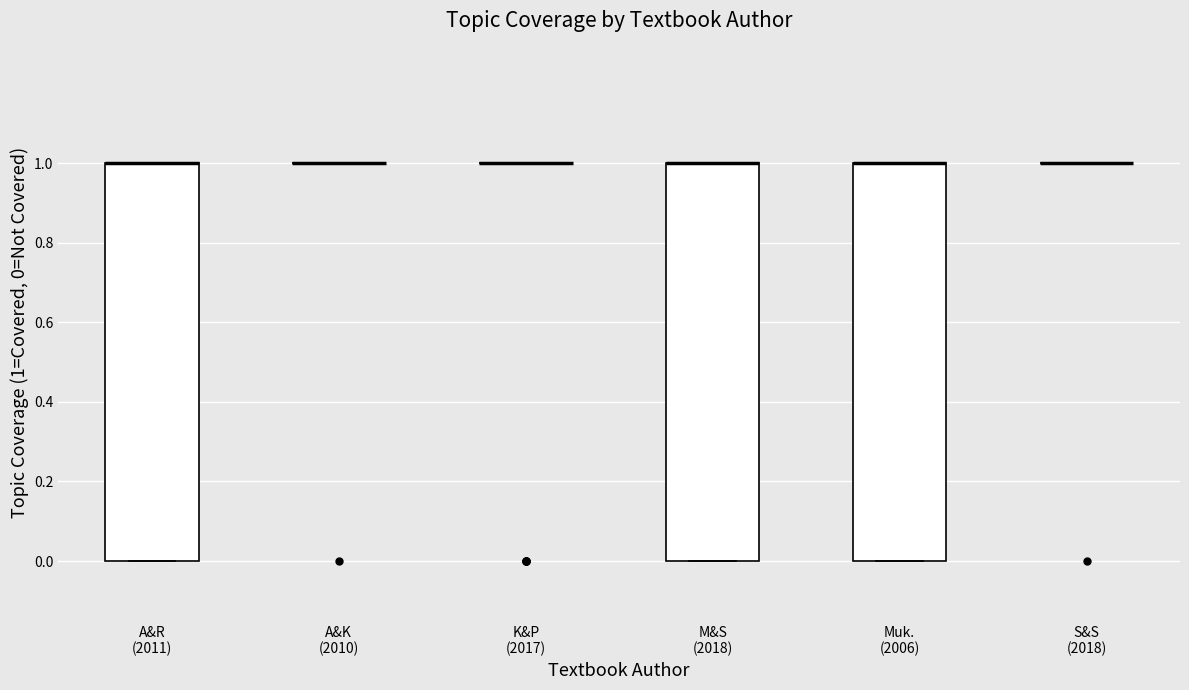

Reading left to right, read every box against the y-axis: the position of its median line, the range the box covers, and the ends of its whiskers. The values are not printed on the chart, so give them approximately, as read against the axis.

A&R (2011): median 1 (drawn on the box's upper edge), box 0 to 1, whiskers 0 to 1
A&K (2010): box collapsed to a line at 1, whiskers 1 to 1
K&P (2017): box collapsed to a line at 1, whiskers 1 to 1
M&S (2018): median 1 (drawn on the box's upper edge), box 0 to 1, whiskers 0 to 1
Muk. (2006): median 1 (drawn on the box's upper edge), box 0 to 1, whiskers 0 to 1
S&S (2018): box collapsed to a line at 1, whiskers 1 to 1